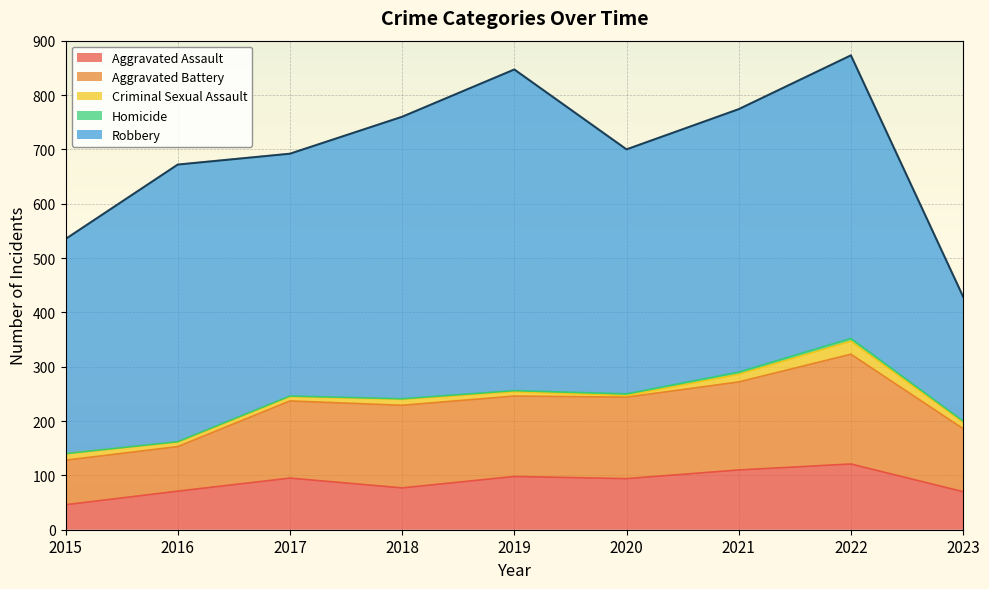

At how many categories does at least one series exceed 393?

8